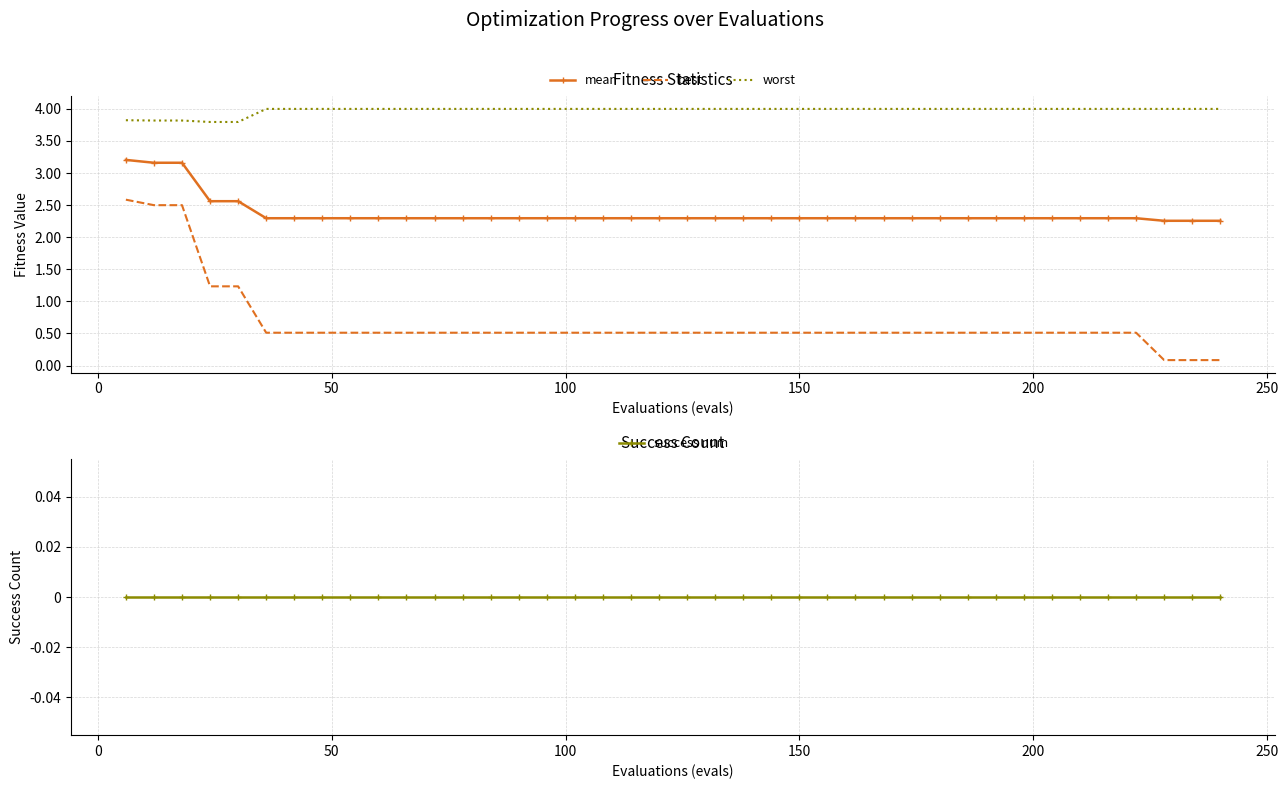

True or false: mean and worst intersect in this chart.

False